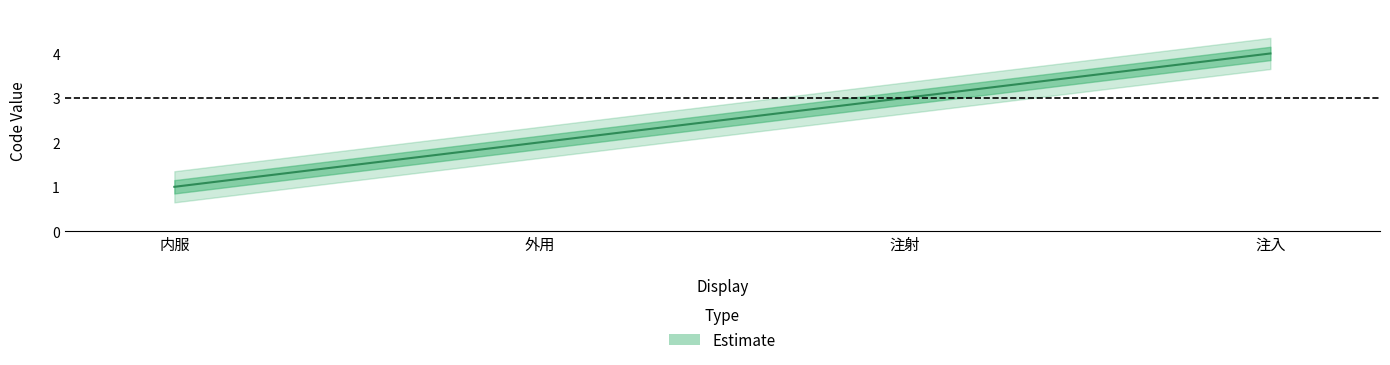

Count the number of values greater than 3.

1